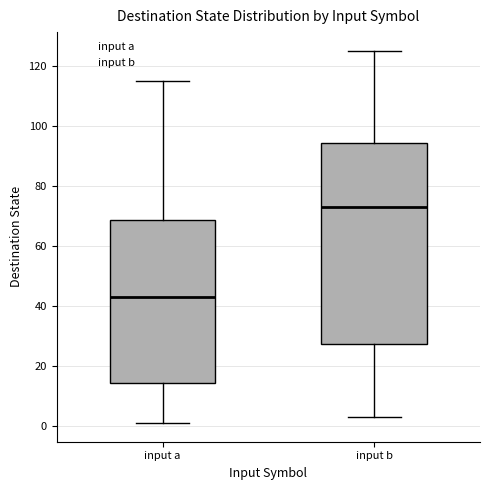

Which box is the tallest, from its lower edge to its upper edge?

input b